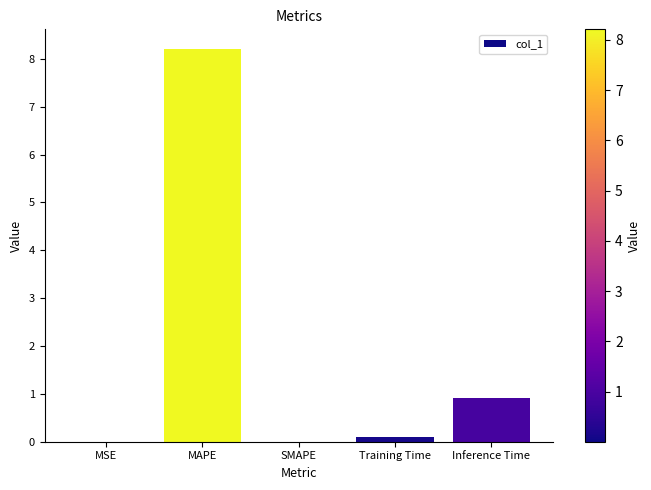

What is the average value?

1.8